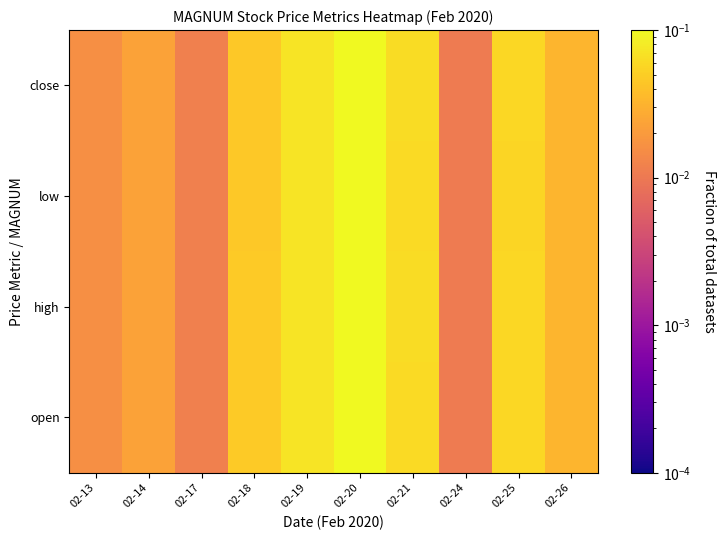

List the series in order of their peak value, highest first.

high, close, open, low